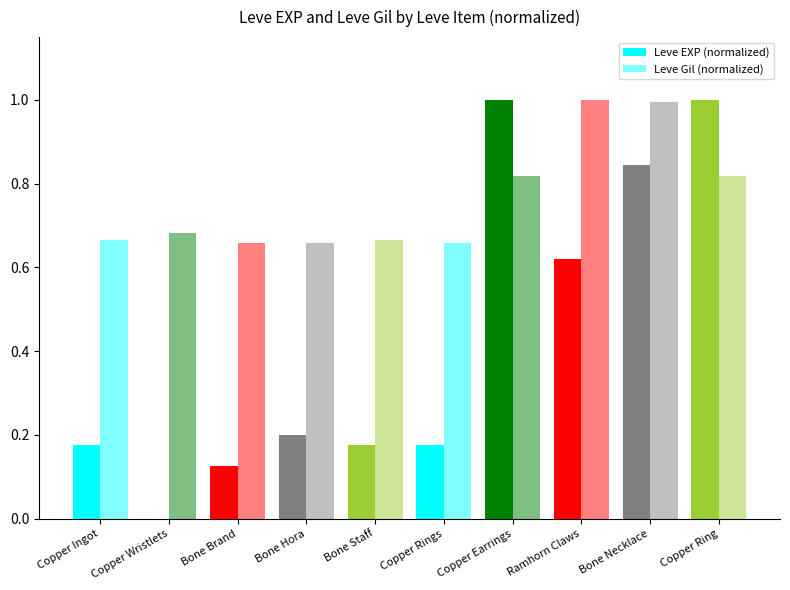

Are the bars horizontal?

No